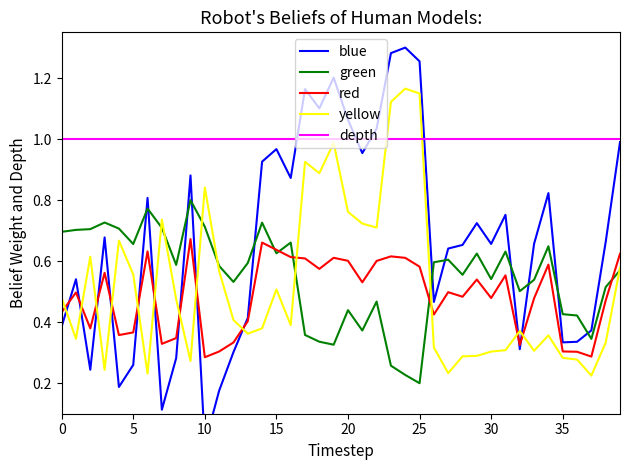

True or false: depth and red intersect in this chart.

False